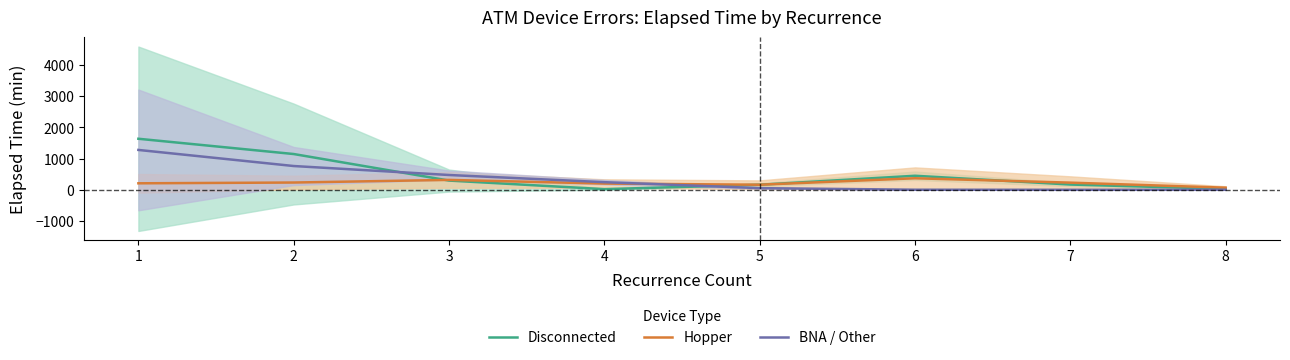

Between 1 and 7, which series saw the biggest shift?

Disconnected